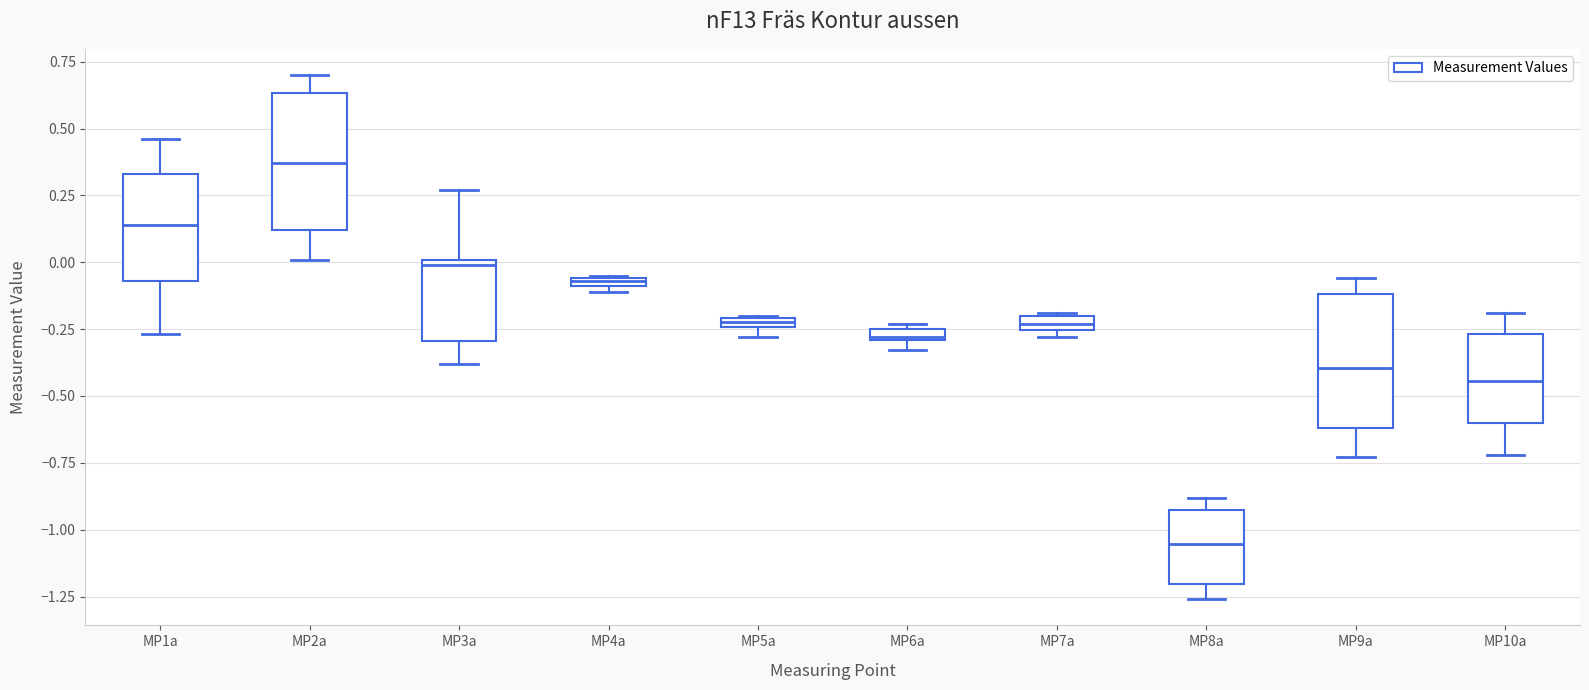

Which box's median line is the lowest?

MP8a